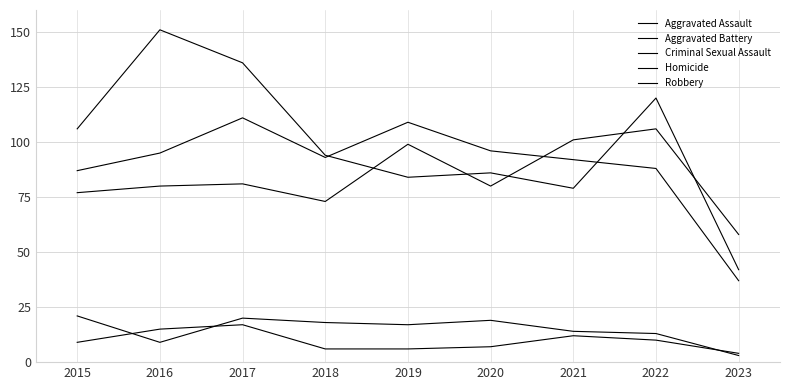

Is it true that Robbery equals 207 at 2017?

False